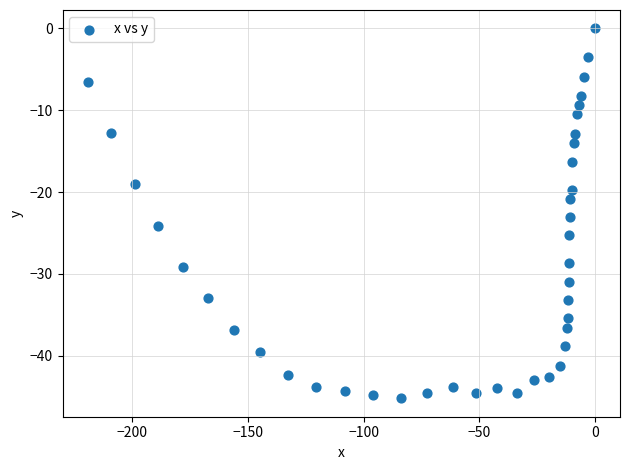

What is the range of X values (max minus min)?

219.3